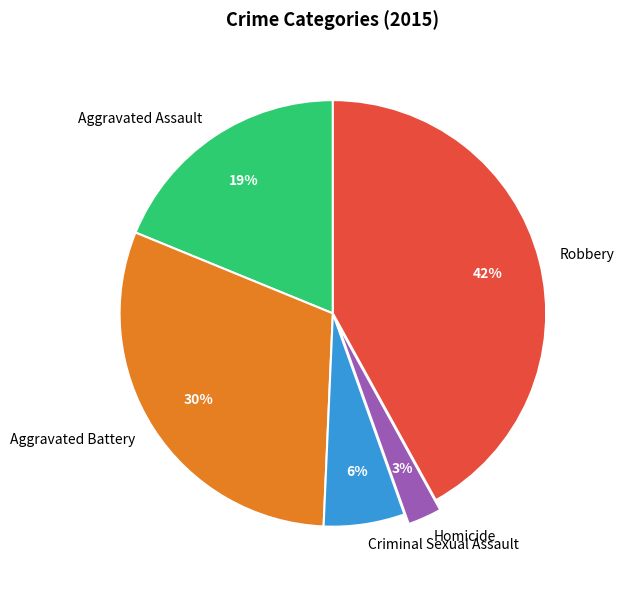

Does any single category account for the majority?

No